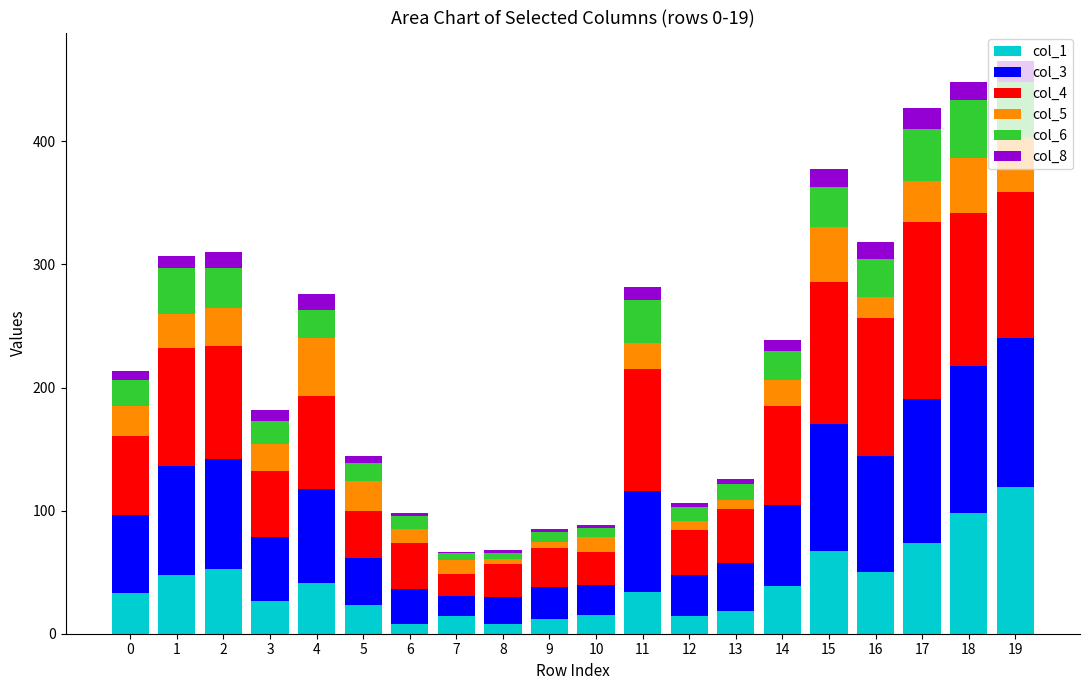

What is the total value across all series at 4?

275.7